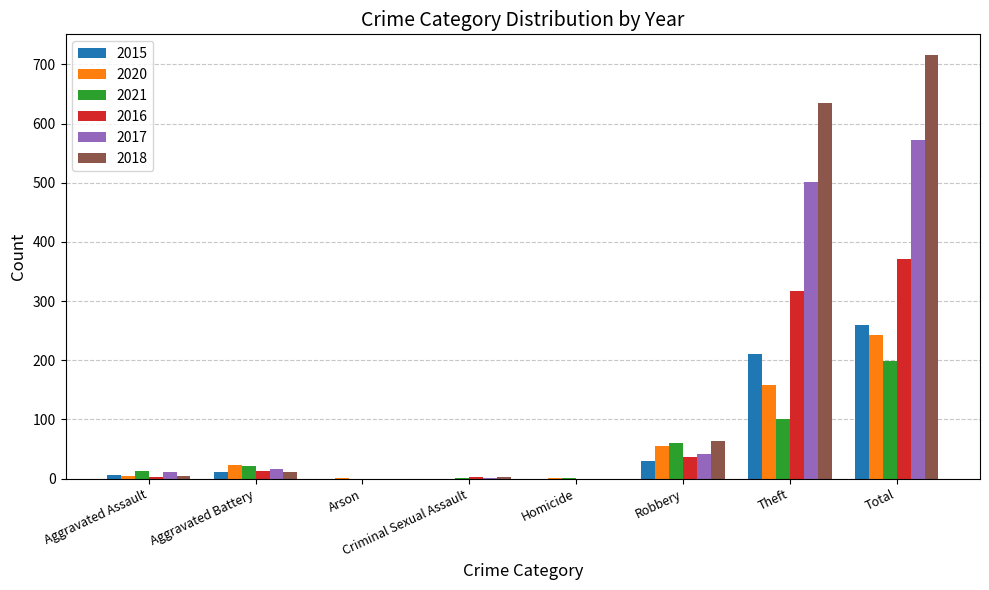

Is the value of 2020 at Aggravated Battery greater than the value of 2016 at Total?

No